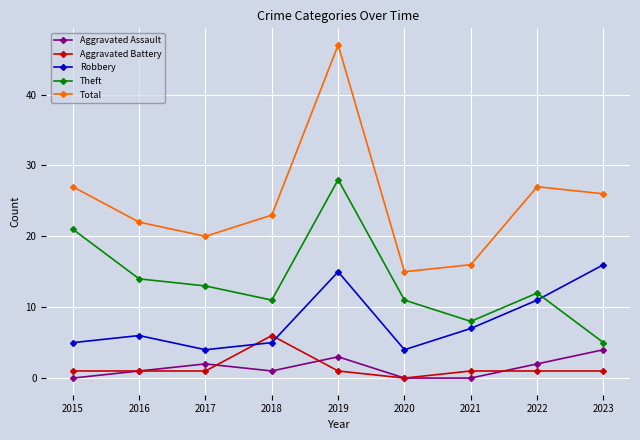

How many lines are shown in the chart?

5